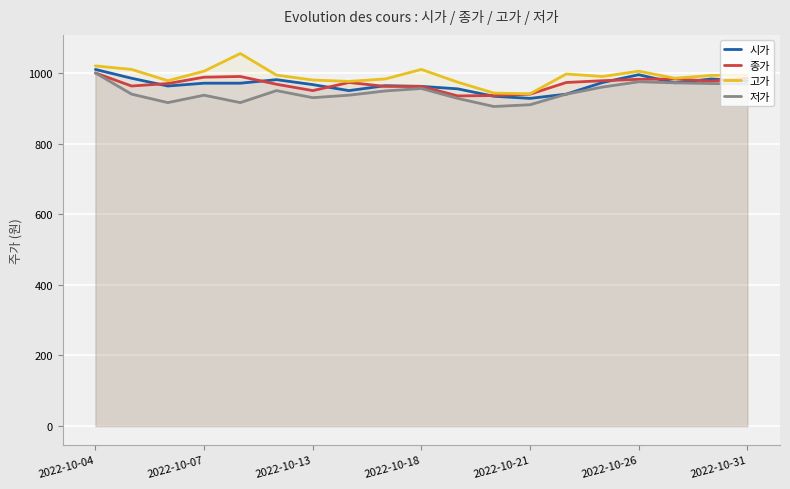

What are all the series names shown in the legend?

시가, 종가, 고가, 저가